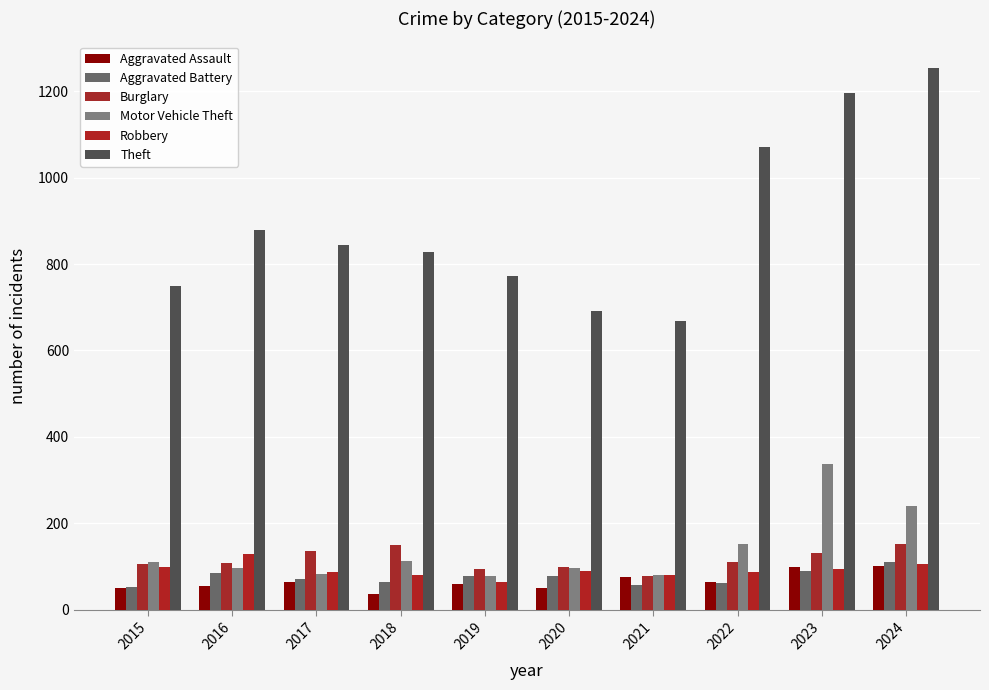

Does the chart contain any negative values?

No